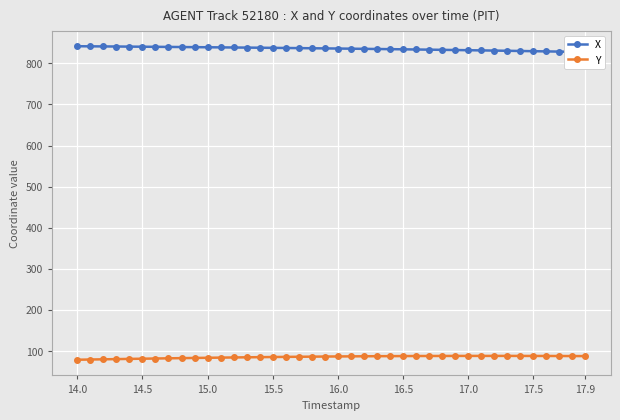

How many interior local peaks does the Y series have?

1